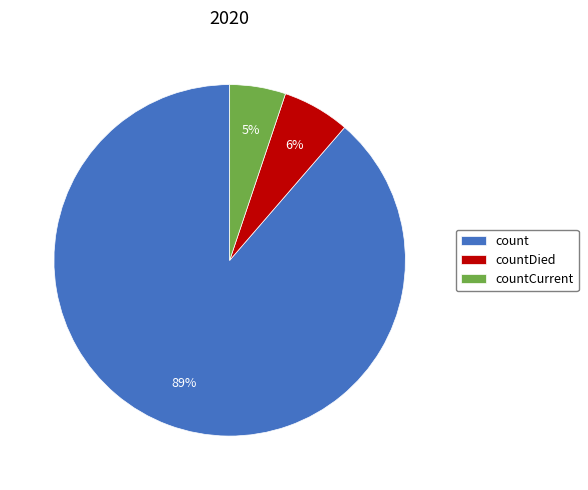

To the nearest percent, what is the difference between the largest and smallest slice percentages?

84%